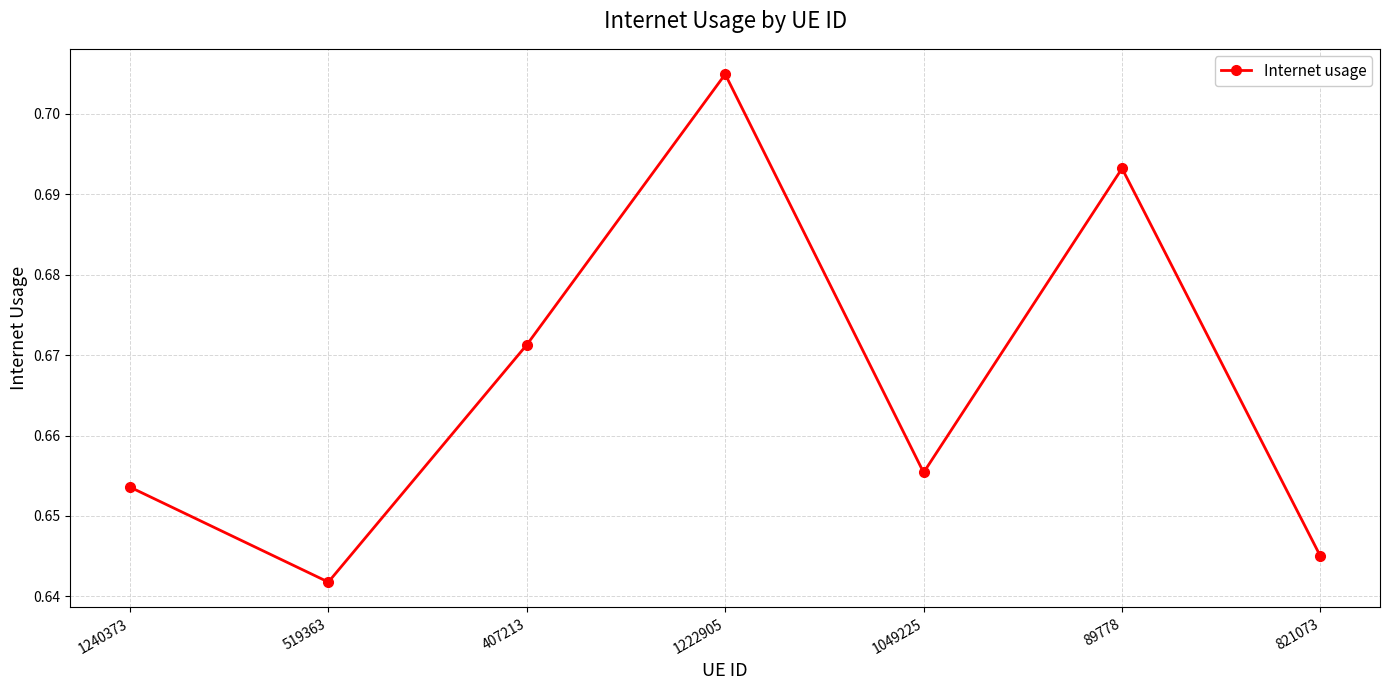

Which category has the lowest value across all series?

519363